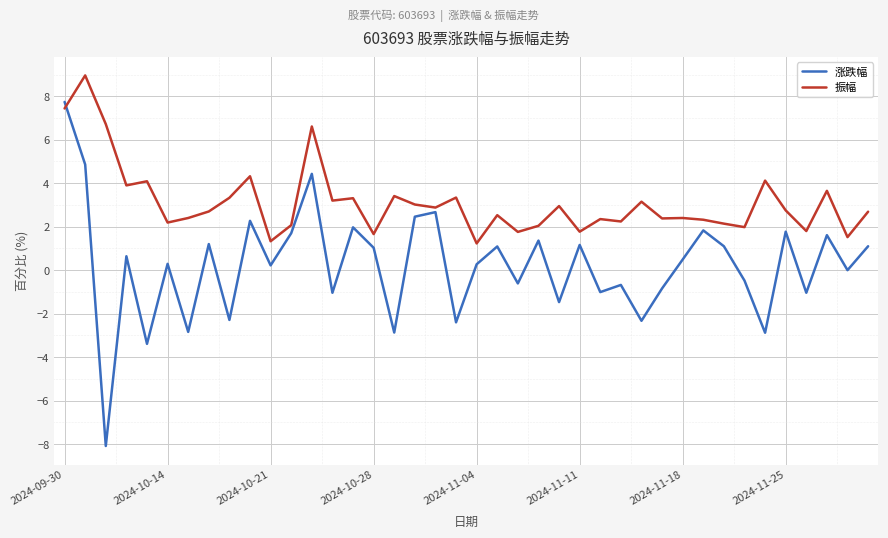

How many times do 涨跌幅 and 振幅 cross each other?

1